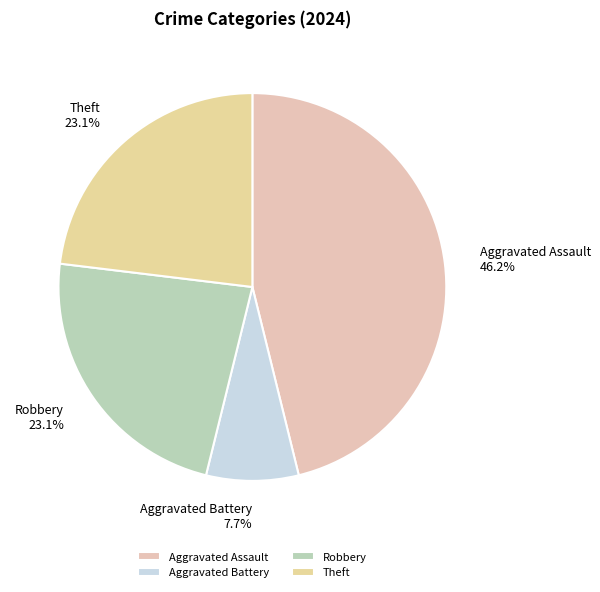

Which has a higher value, Aggravated Assault or Theft?

Aggravated Assault